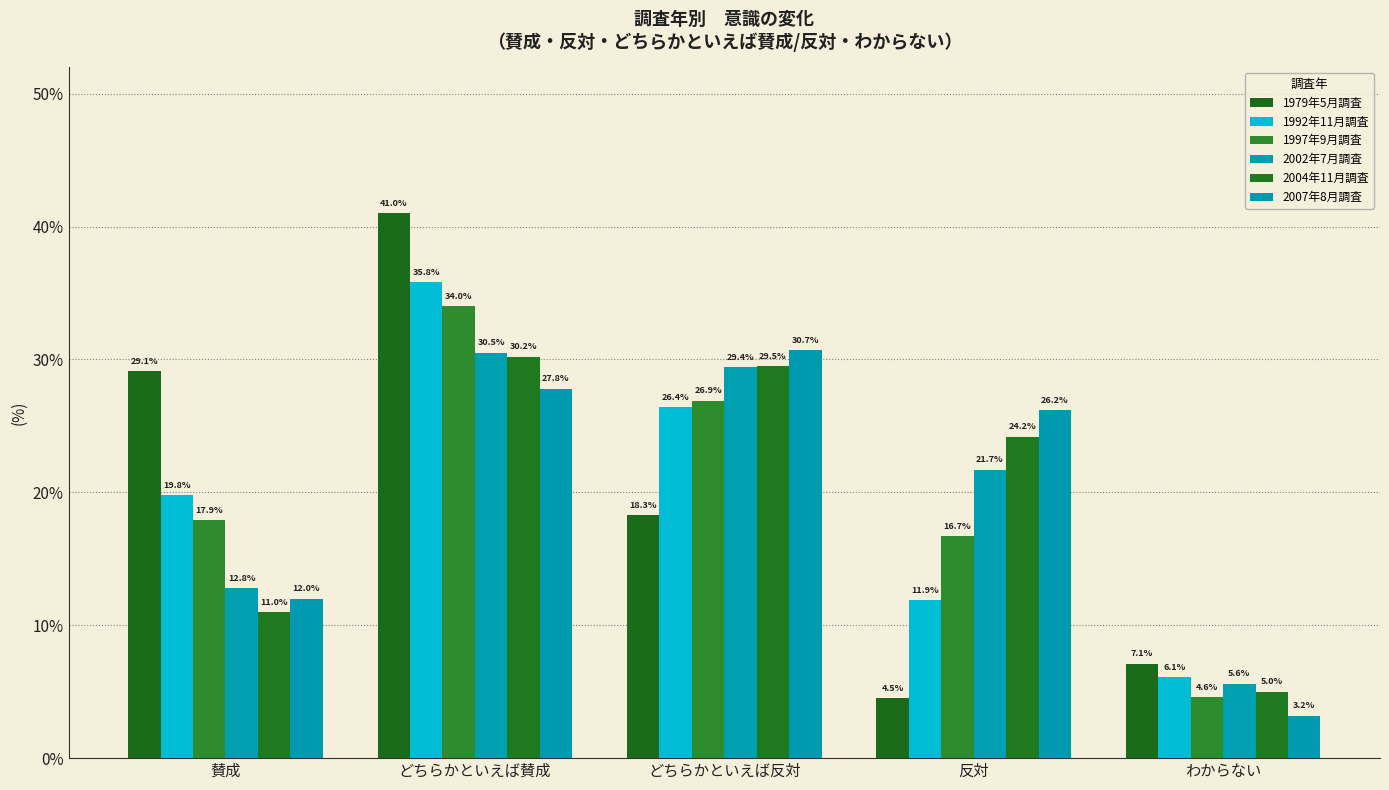

What is the approximate value of 1997年9月調査 at どちらかといえば反対?

26.9